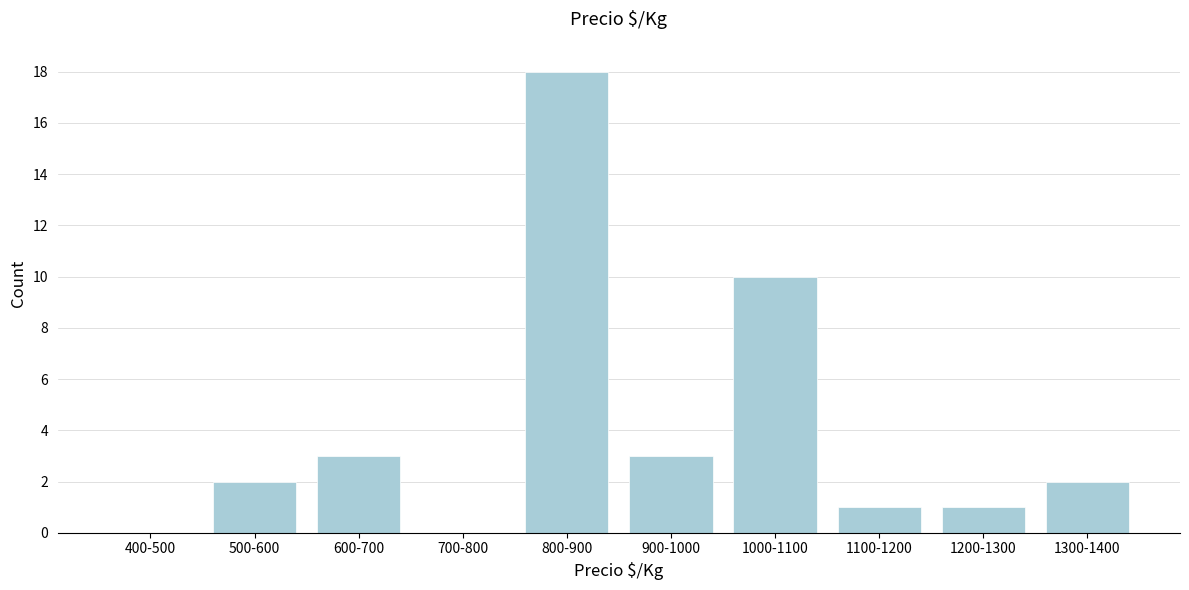

Reading left to right, transcribe all the data shown in this chart.

400-500=0	500-600=2	600-700=3	700-800=0	800-900=18	900-1000=3	1000-1100=10	1100-1200=1	1200-1300=1	1300-1400=2